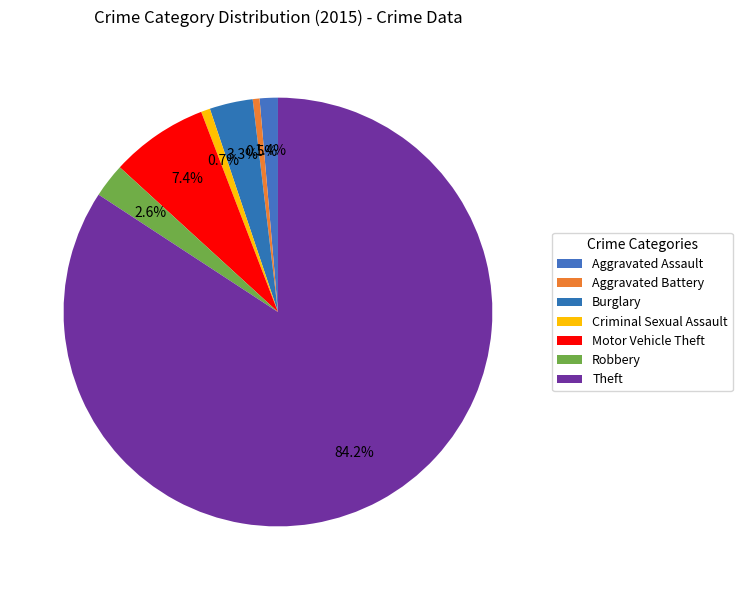

Count the number of slices in the pie.

7